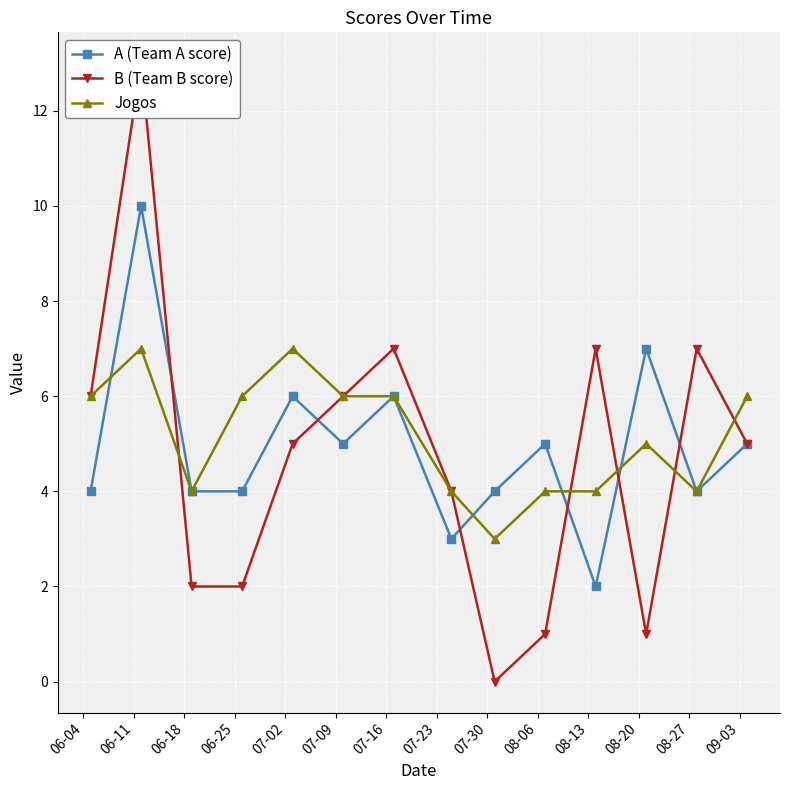

What is the minimum value for Jogos?

3